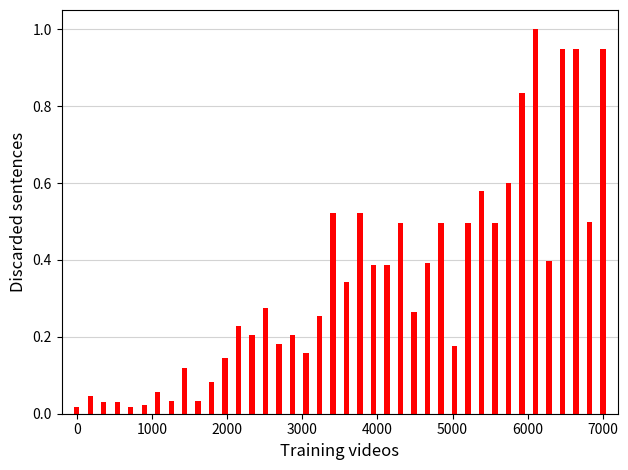

What is the difference between the maximum and minimum values?

1.0